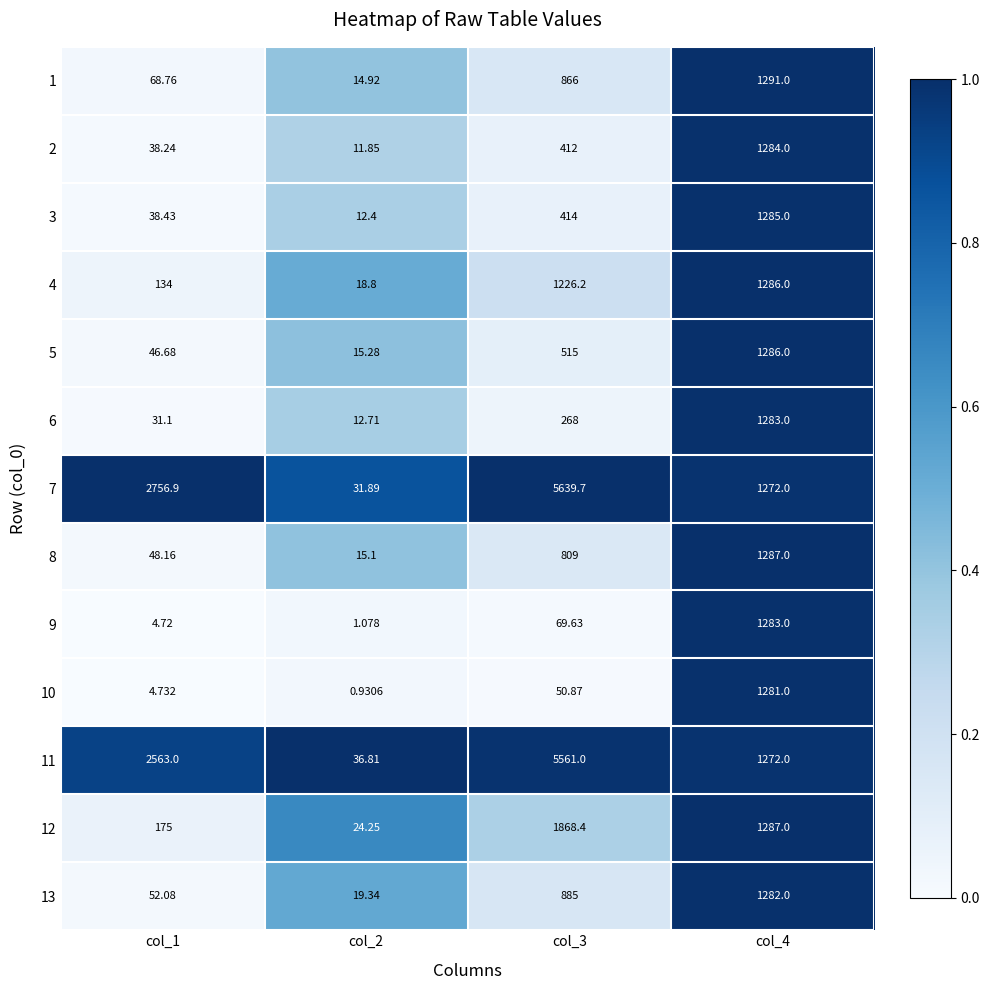

Is the value of 3 at col_1 greater than the value of 10 at col_3?

No